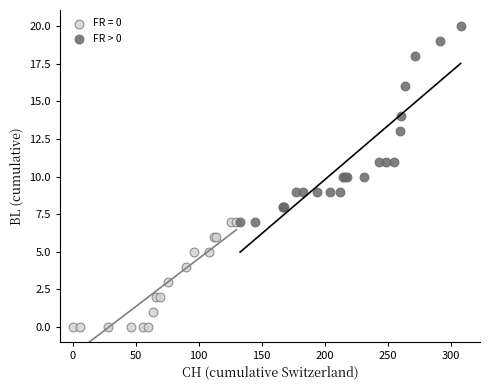

Which series has the widest spread of Y values?

FR > 0